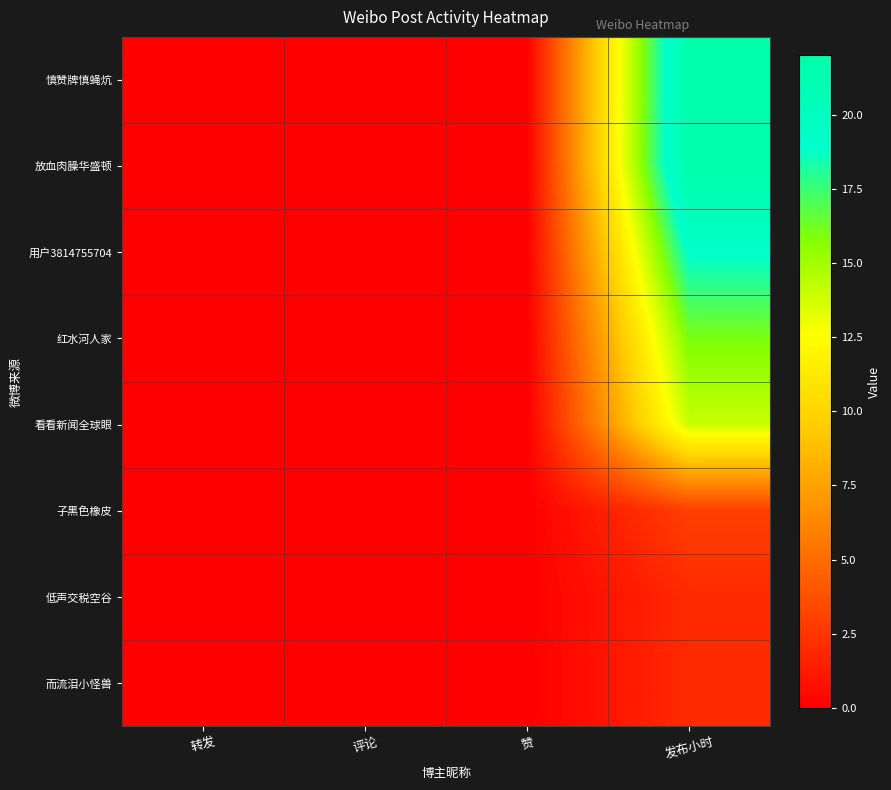

Which series has the largest range (max minus min)?

慎赞牌慎蝇炕